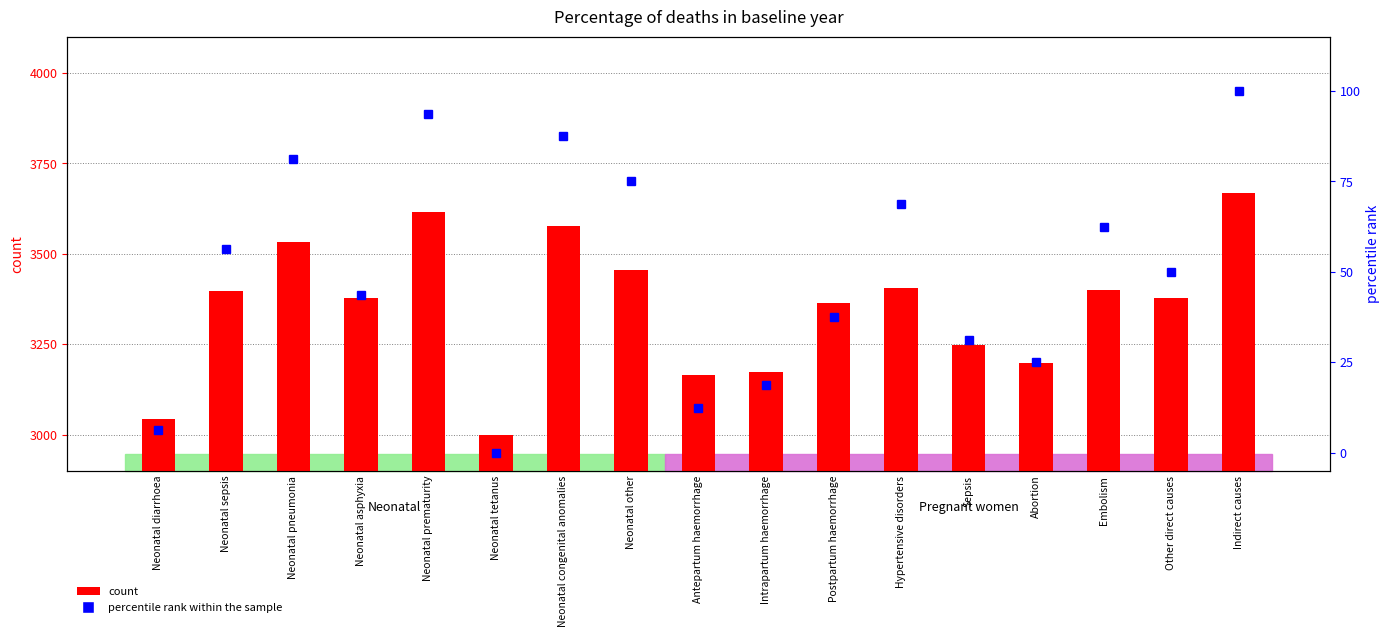

What is the sum of all percentile rank within the sample values?

850.0